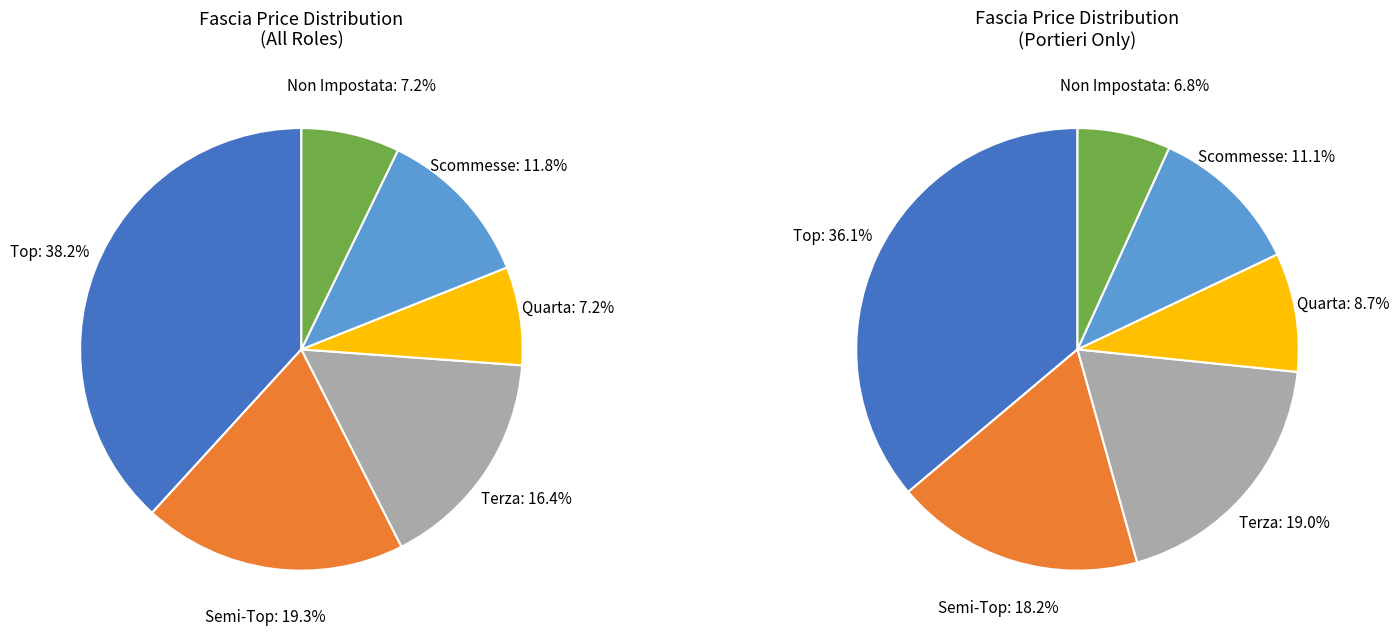

True or false: Terza accounts for 26% of the total.

False